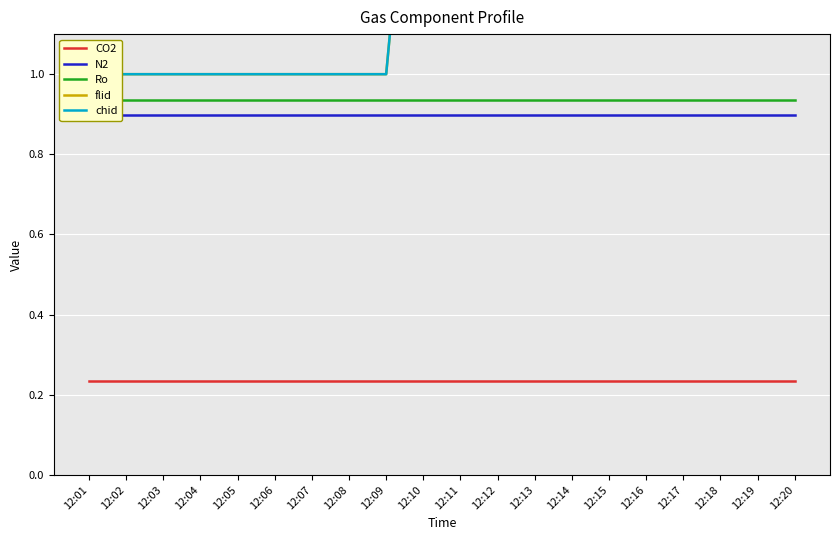

Reading right to left, transcribe all the data shown in this chart.

CO2: 12:20=0.2	12:19=0.2	12:18=0.2	12:17=0.2	12:16=0.2	12:15=0.2	12:14=0.2	12:13=0.2	12:12=0.2	12:11=0.2	12:10=0.2	12:09=0.2	12:08=0.2	12:07=0.2	12:06=0.2	12:05=0.2	12:04=0.2	12:03=0.2	12:02=0.2	12:01=0.2
N2: 12:20=0.9	12:19=0.9	12:18=0.9	12:17=0.9	12:16=0.9	12:15=0.9	12:14=0.9	12:13=0.9	12:12=0.9	12:11=0.9	12:10=0.9	12:09=0.9	12:08=0.9	12:07=0.9	12:06=0.9	12:05=0.9	12:04=0.9	12:03=0.9	12:02=0.9	12:01=0.9
Ro: 12:20=0.9	12:19=0.9	12:18=0.9	12:17=0.9	12:16=0.9	12:15=0.9	12:14=0.9	12:13=0.9	12:12=0.9	12:11=0.9	12:10=0.9	12:09=0.9	12:08=0.9	12:07=0.9	12:06=0.9	12:05=0.9	12:04=0.9	12:03=0.9	12:02=0.9	12:01=0.9
flid: 12:20=3.0	12:19=3.0	12:18=2.0	12:17=2.0	12:16=2.0	12:15=2.0	12:14=2.0	12:13=2.0	12:12=2.0	12:11=2.0	12:10=2.0	12:09=1.0	12:08=1.0	12:07=1.0	12:06=1.0	12:05=1.0	12:04=1.0	12:03=1.0	12:02=1.0	12:01=1.0
chid: 12:20=3.0	12:19=3.0	12:18=2.0	12:17=2.0	12:16=2.0	12:15=2.0	12:14=2.0	12:13=2.0	12:12=2.0	12:11=2.0	12:10=2.0	12:09=1.0	12:08=1.0	12:07=1.0	12:06=1.0	12:05=1.0	12:04=1.0	12:03=1.0	12:02=1.0	12:01=1.0